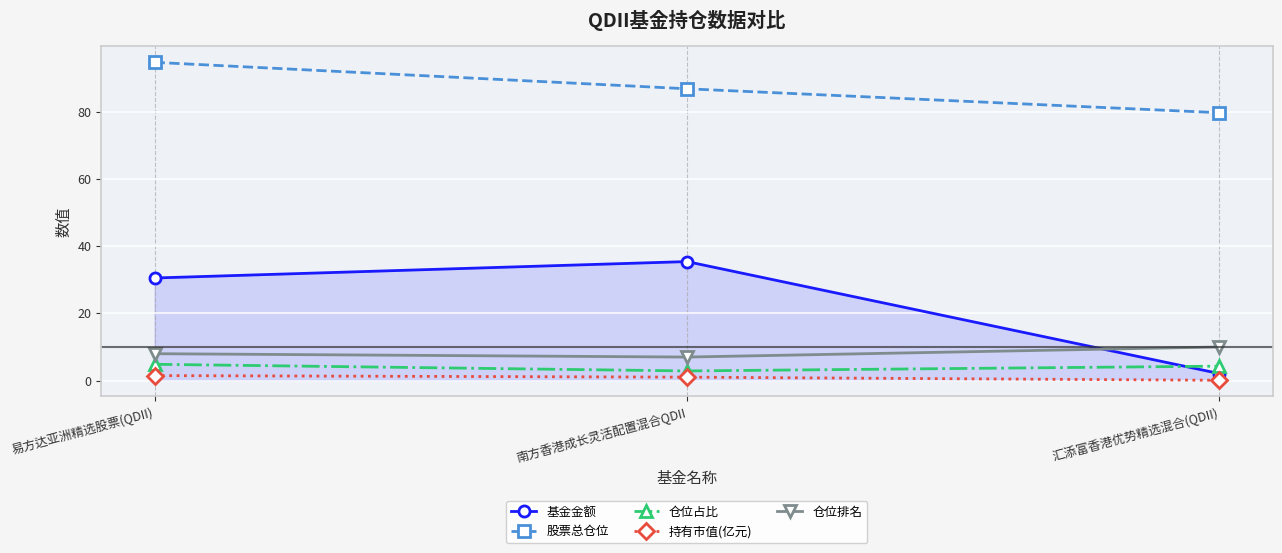

How many values in the 股票总仓位 series exceed 86?

2